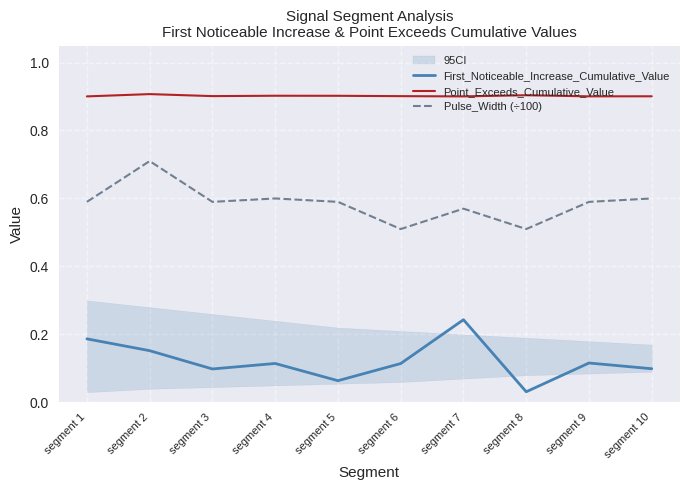

At how many categories does at least one series exceed 0?

10